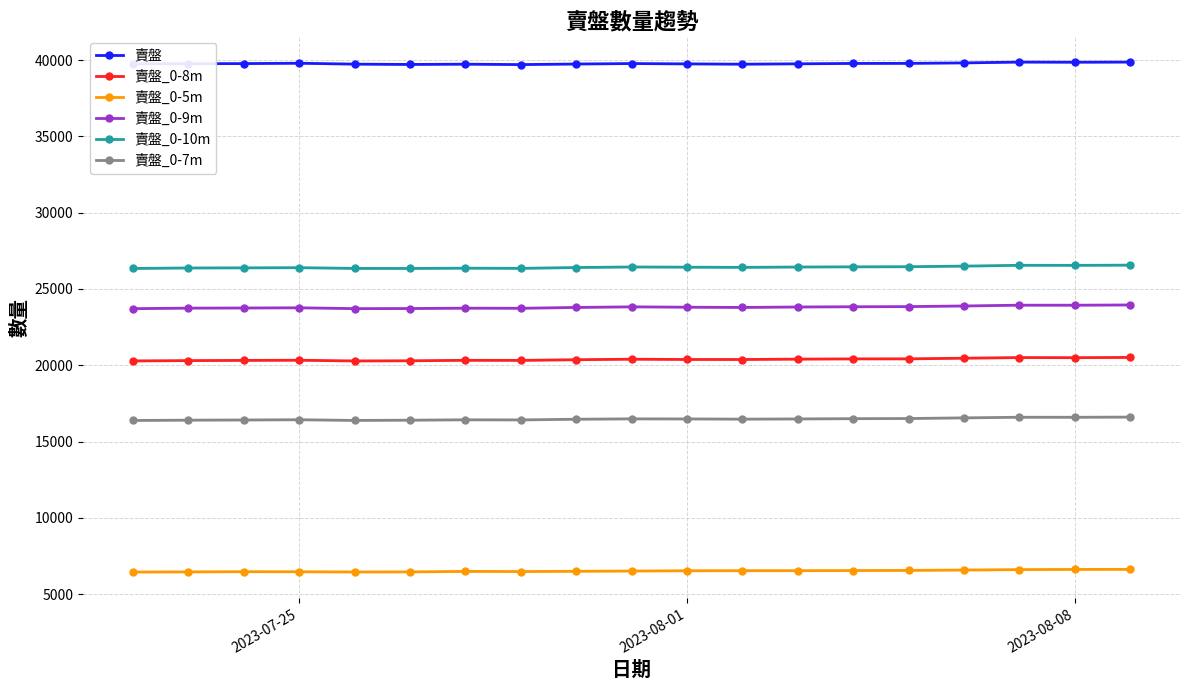

Rank the series by their maximum value, from lowest to highest.

賣盤_0-5m, 賣盤_0-7m, 賣盤_0-8m, 賣盤_0-9m, 賣盤_0-10m, 賣盤